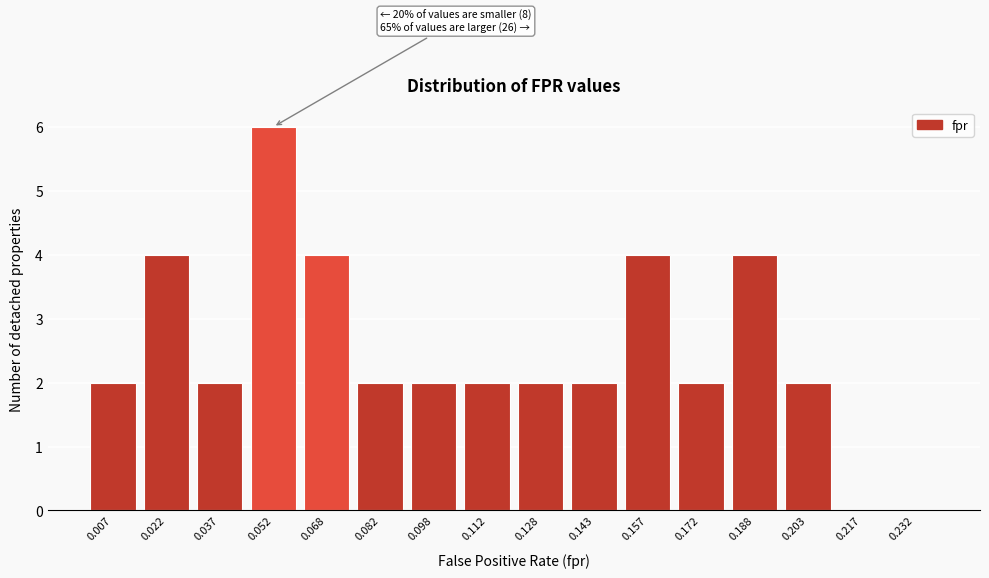

Reading right to left, what are all the values shown in this chart?

0.232=0	0.217=0	0.203=2	0.188=4	0.172=2	0.157=4	0.143=2	0.128=2	0.112=2	0.098=2	0.082=2	0.068=4	0.052=6	0.037=2	0.022=4	0.007=2